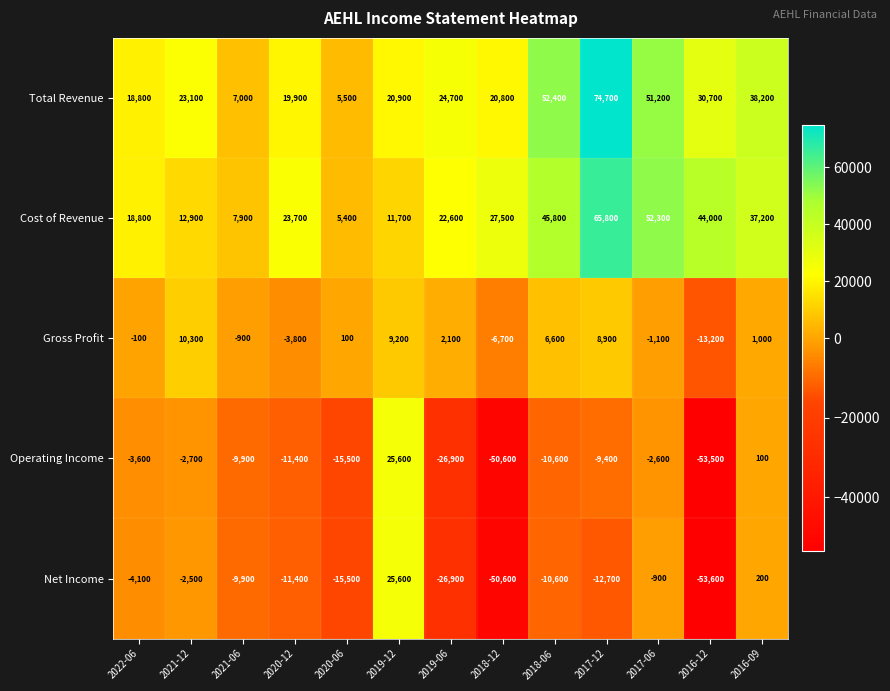

Rank the series at 2016-12 from highest to lowest value.

Cost of Revenue, Total Revenue, Gross Profit, Operating Income, Net Income